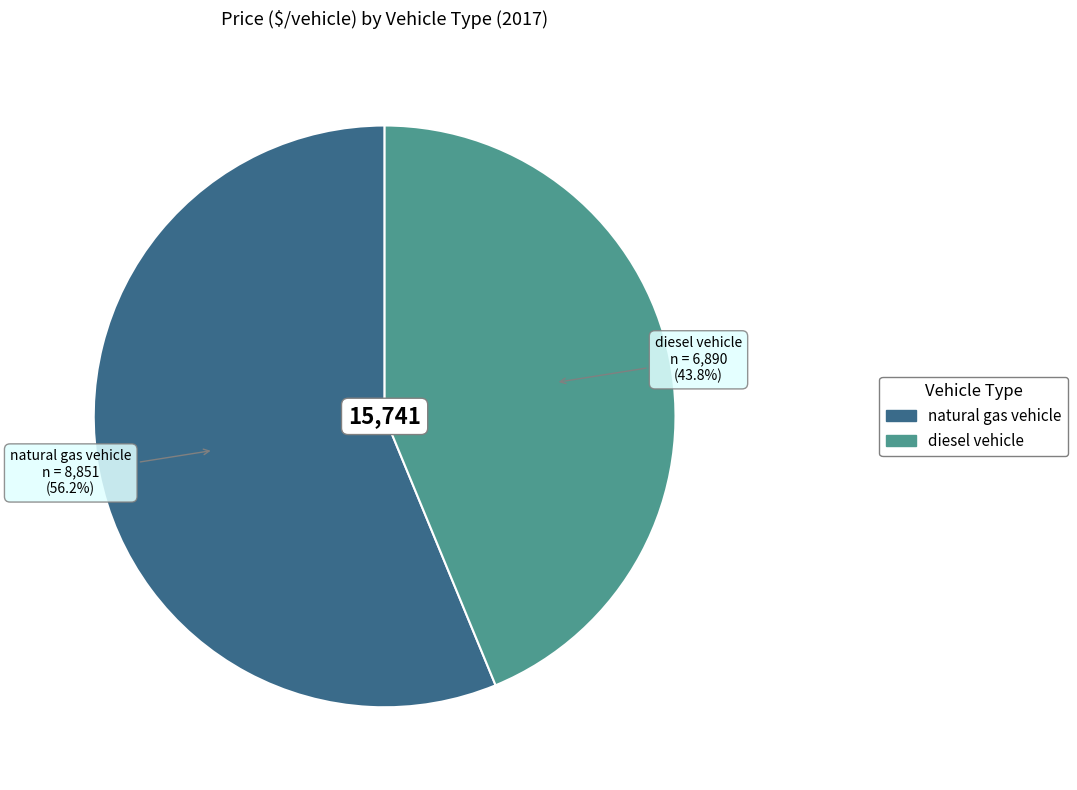

Combined, do diesel vehicle and natural gas vehicle account for over 50%?

Yes